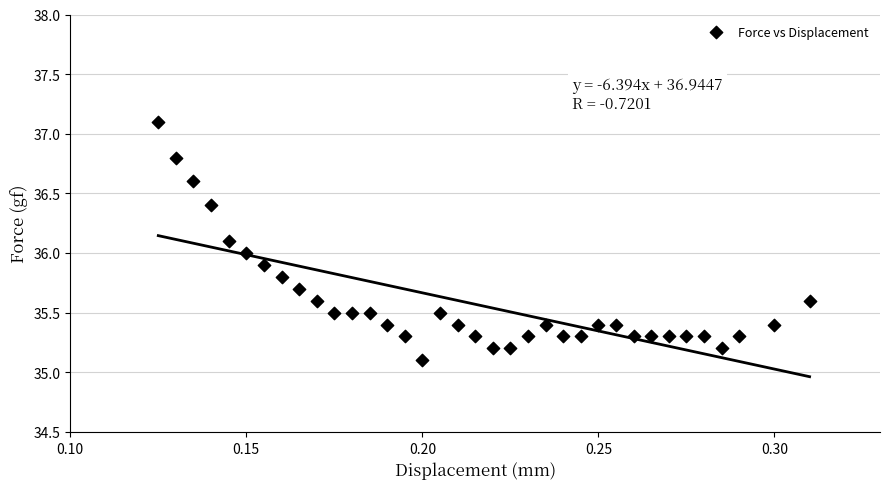

How many points are shown in the scatter plot?

36